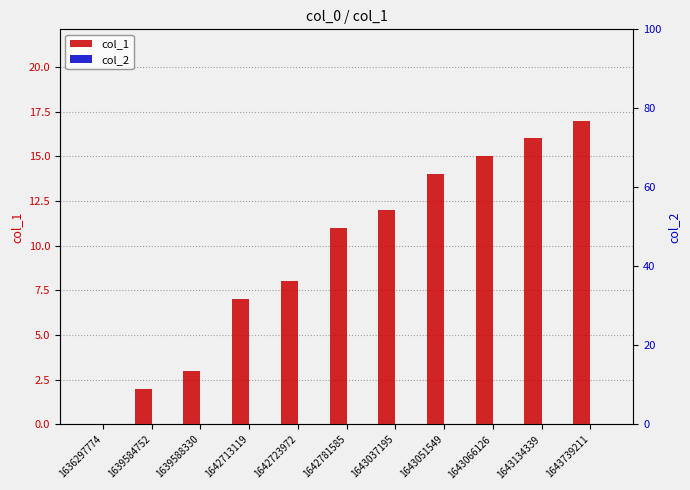

Reading left to right, list all the values displayed in this chart.

col_1: 0	2	3	7	8	11	12	14	15	16	17
col_2: 0	0	0	0	0	0	0	0	0	0	0